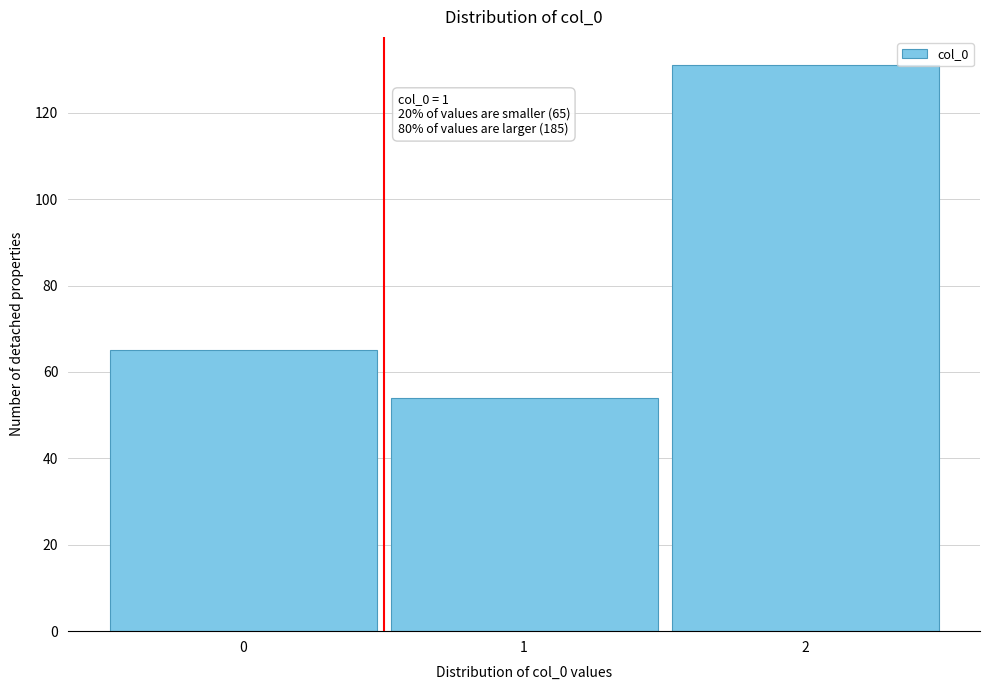

Reading left to right, extract all data points from this chart.

65	54	131